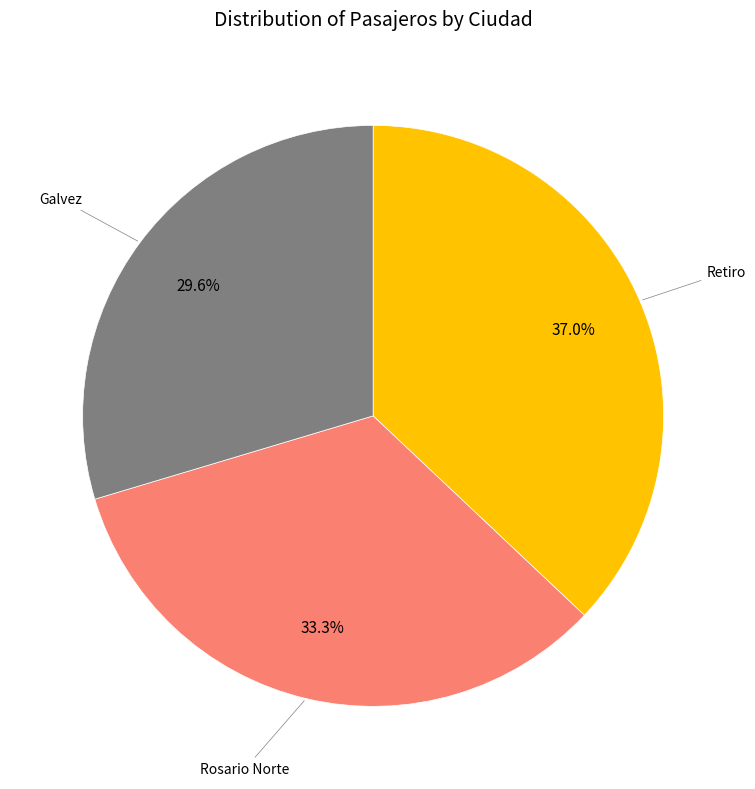

Does any single category account for the majority?

No